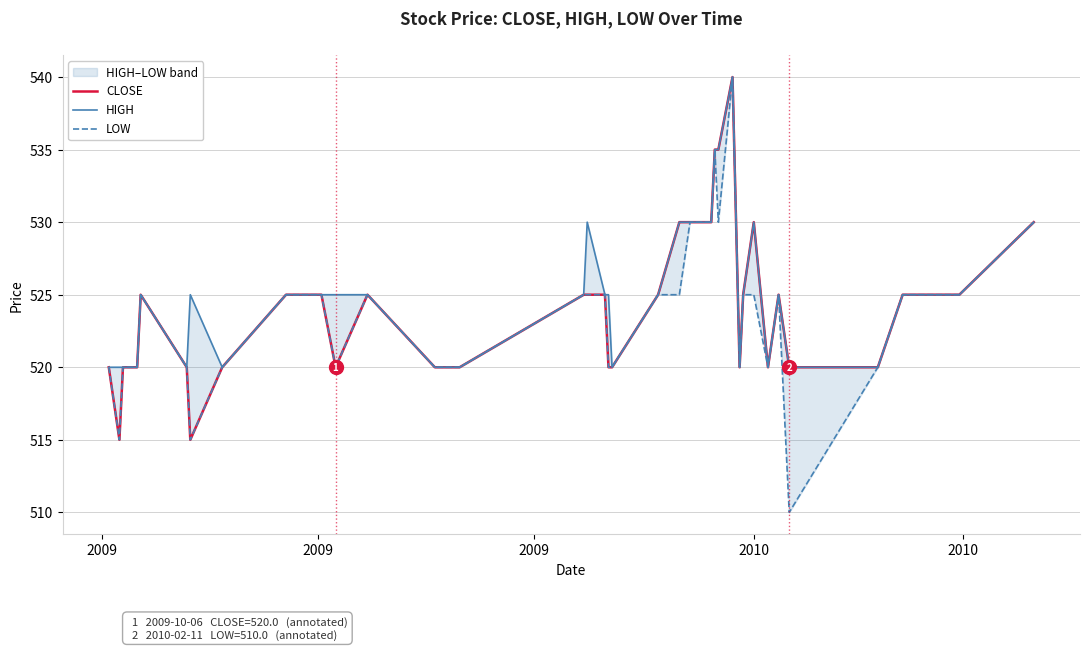

How many data points in CLOSE are above 525?

9